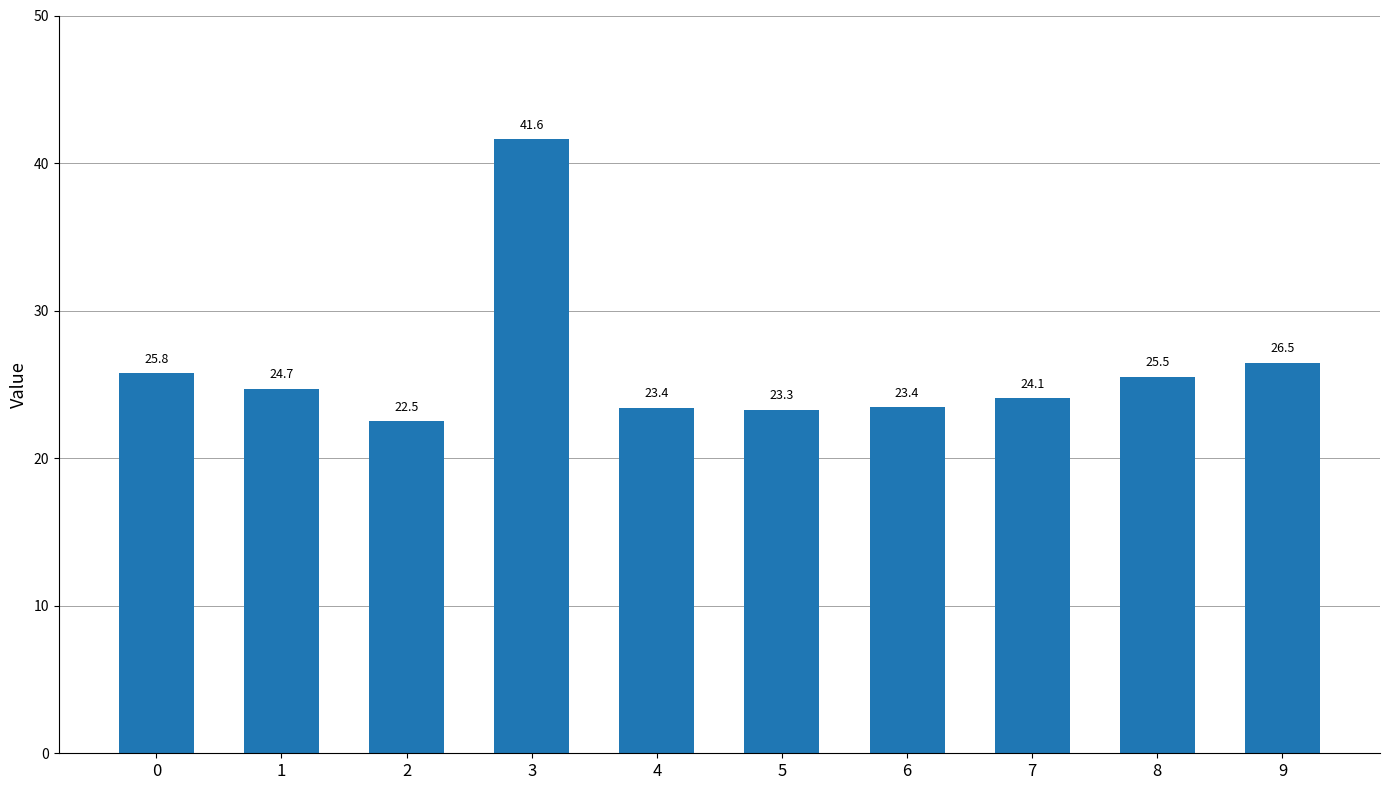

Read the value at 6.

23.4